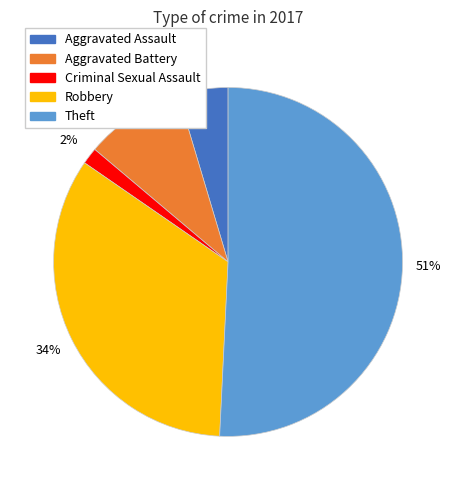

Which slice is the smallest?

Criminal Sexual Assault